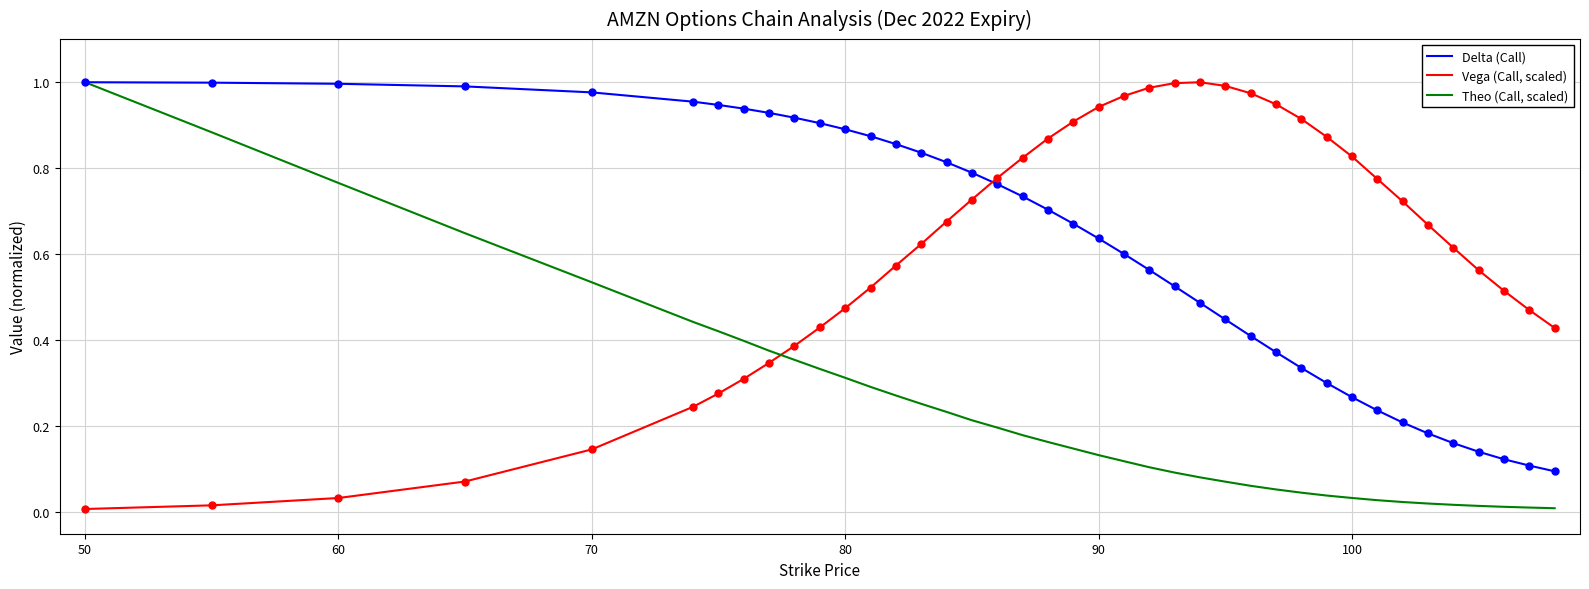

Which series ends up on top after the final intersection of Theo (Call, scaled) and Vega (Call, scaled)?

Vega (Call, scaled)